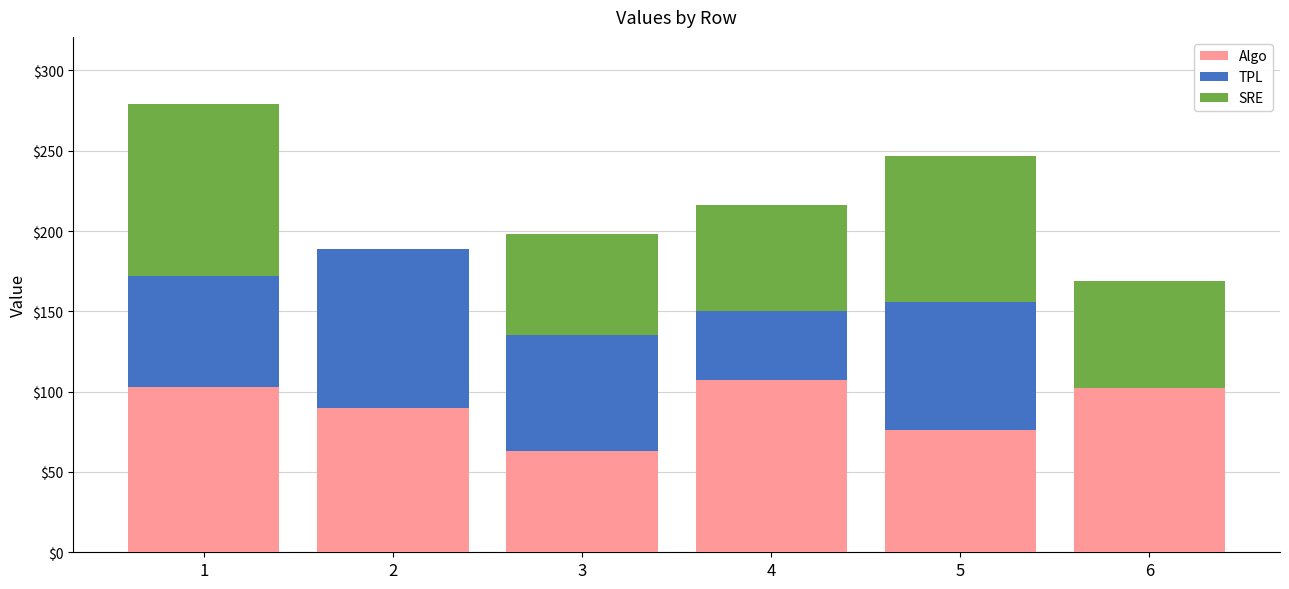

What is the maximum value for Algo?

107